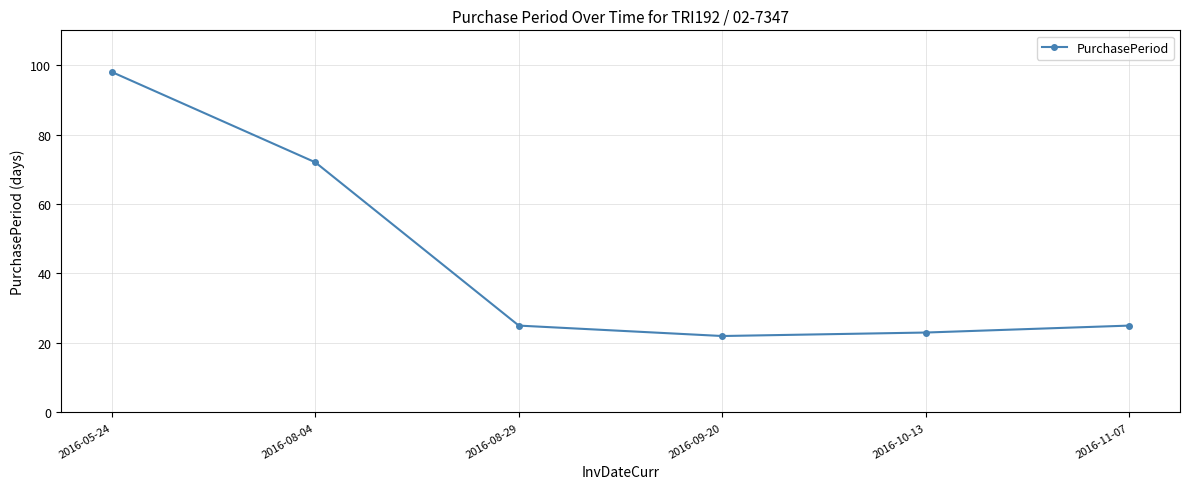

Read the value at 2016-05-24, to the nearest 10.

100